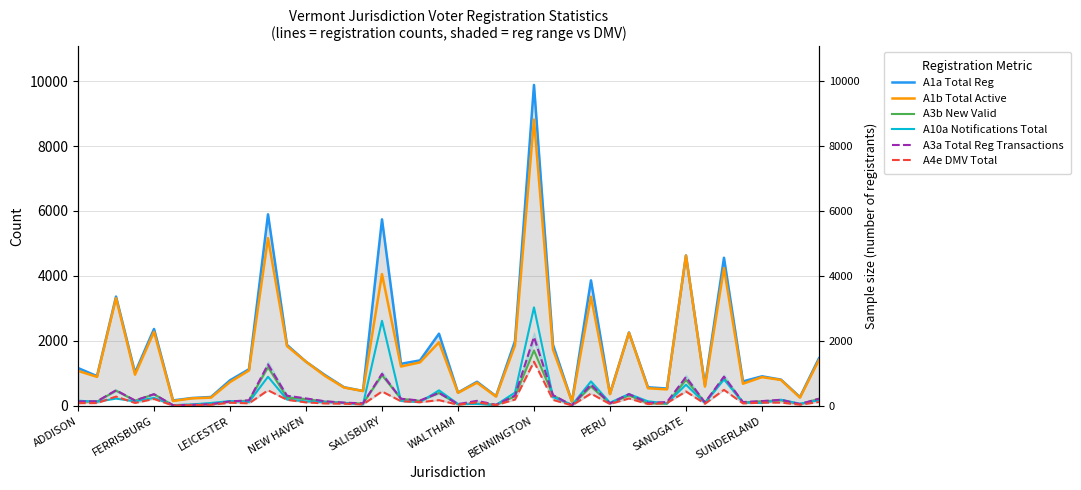

Between FERRISBURG and 25, which series saw the biggest shift?

A1a Total Reg